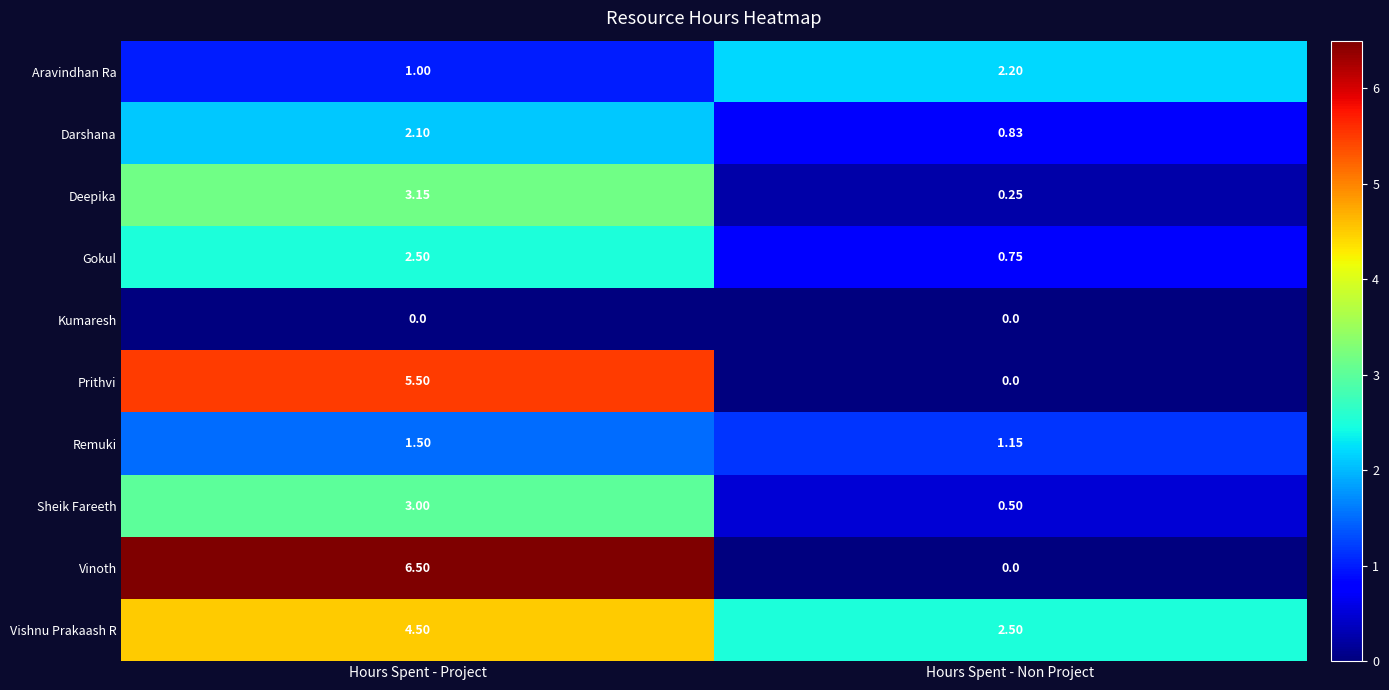

At which category does the chart reach its peak across all series?

Hours Spent - Project